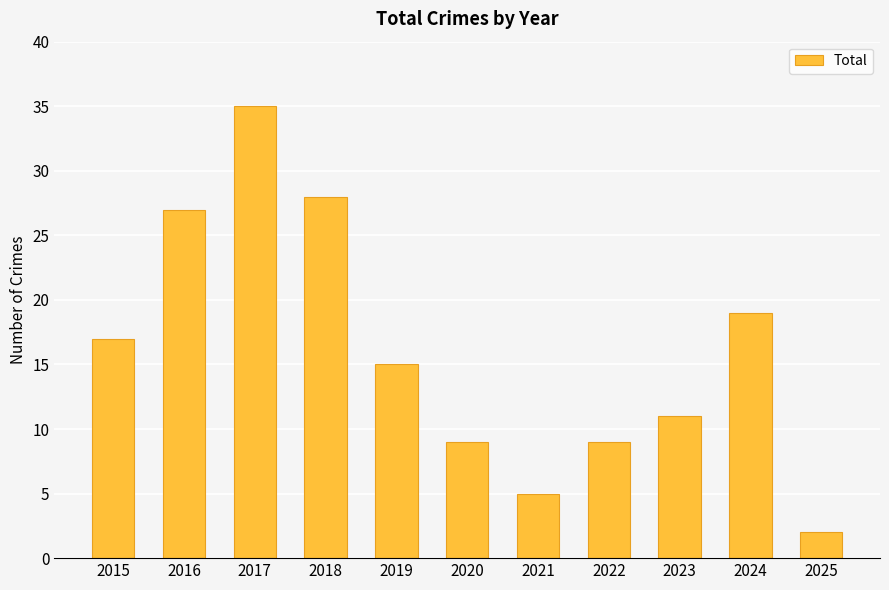

The value at 2019 is 15. True or false?

True